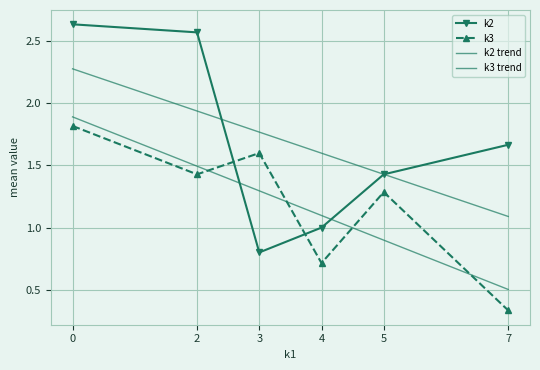

Reading left to right, transcribe all the data shown in this chart.

k2: 2.6	2.6	0.8	1.0	1.4	1.7
k3: 1.8	1.4	1.6	0.7	1.3	0.3
k2 trend: 2.3	1.9	1.8	1.6	1.4	1.1
k3 trend: 1.9	1.5	1.3	1.1	0.9	0.5